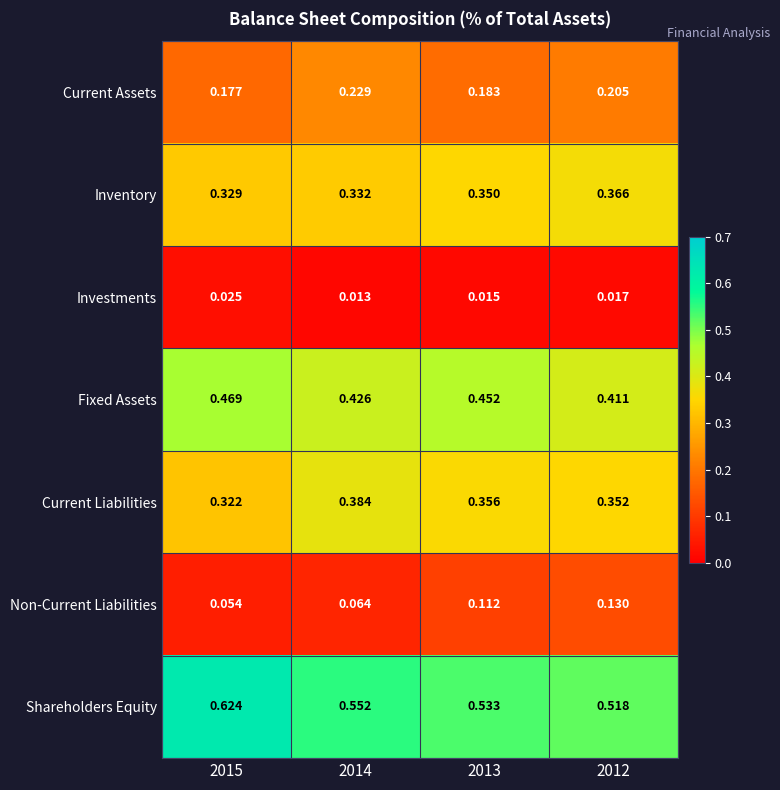

Count the number of categories in the chart.

4